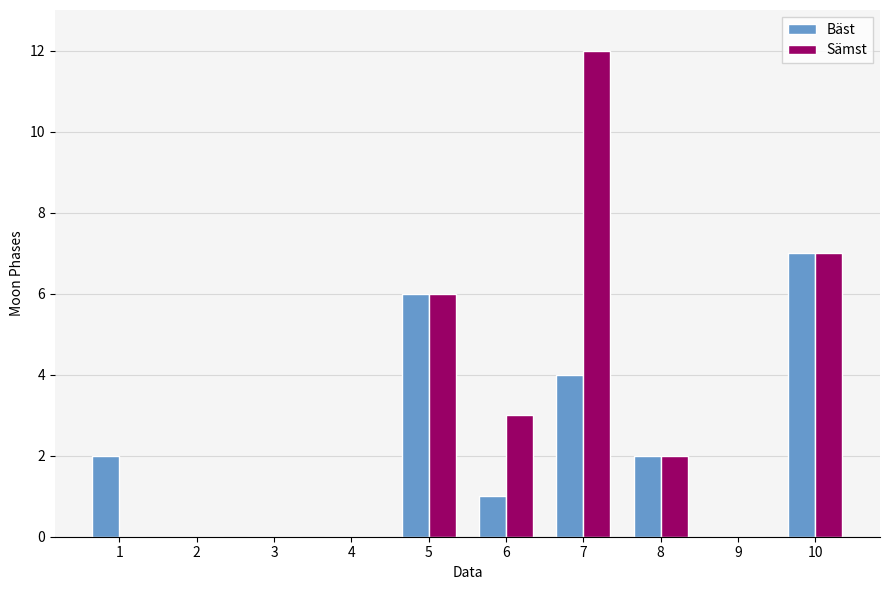

Reading left to right, transcribe all the data shown in this chart.

Bäst: 2	0	0	0	6	1	4	2	0	7
Sämst: 0	0	0	0	6	3	12	2	0	7